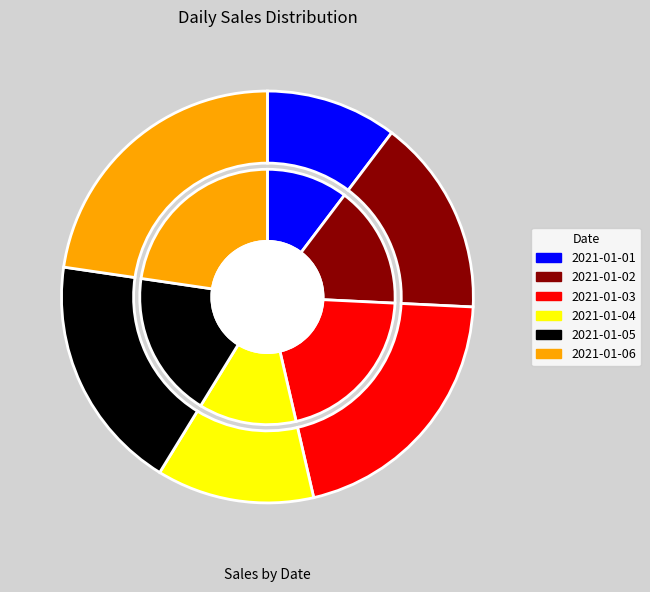

What percentage is the 2021-01-03 slice, to the nearest percent?

21%